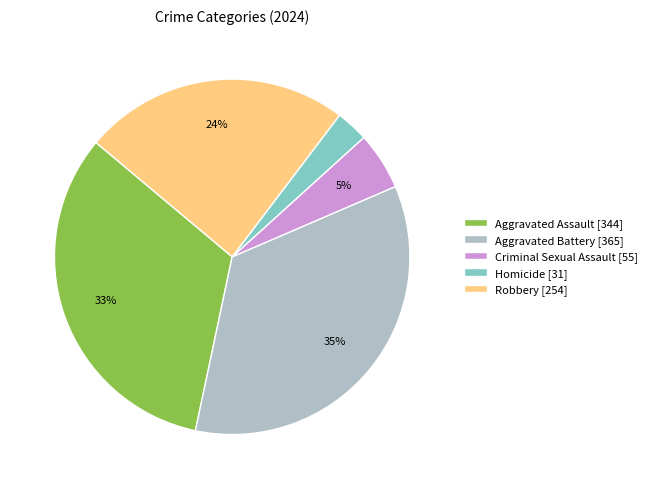

To the nearest percent, what is the difference between the Homicide and Criminal Sexual Assault slice percentages?

2%